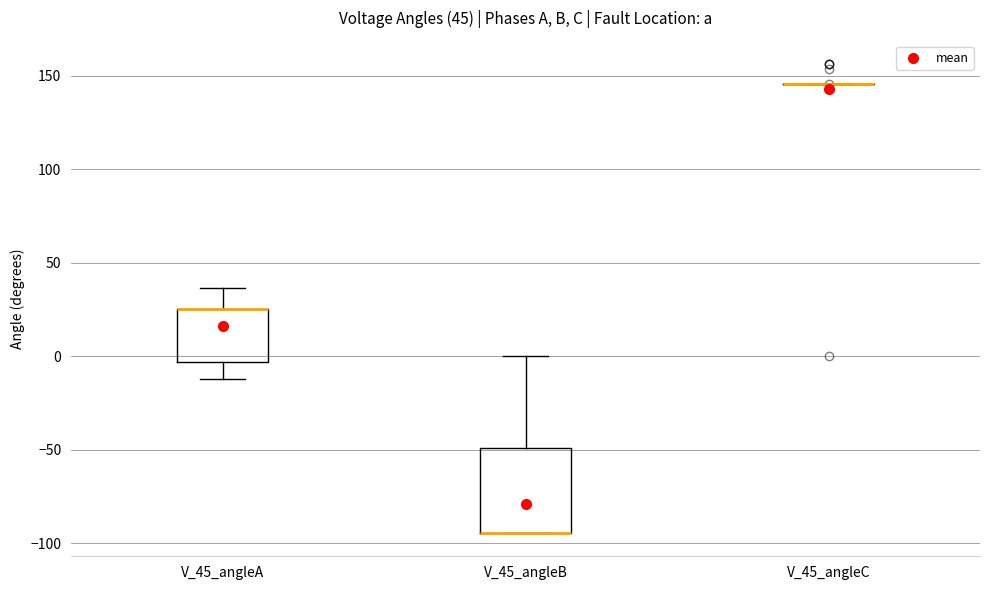

Which box is the tallest, from its lower edge to its upper edge?

V_45_angleB